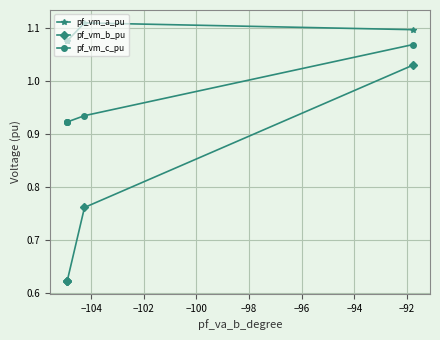

True or false: pf_vm_a_pu has a value of 1.9 at −104.

False